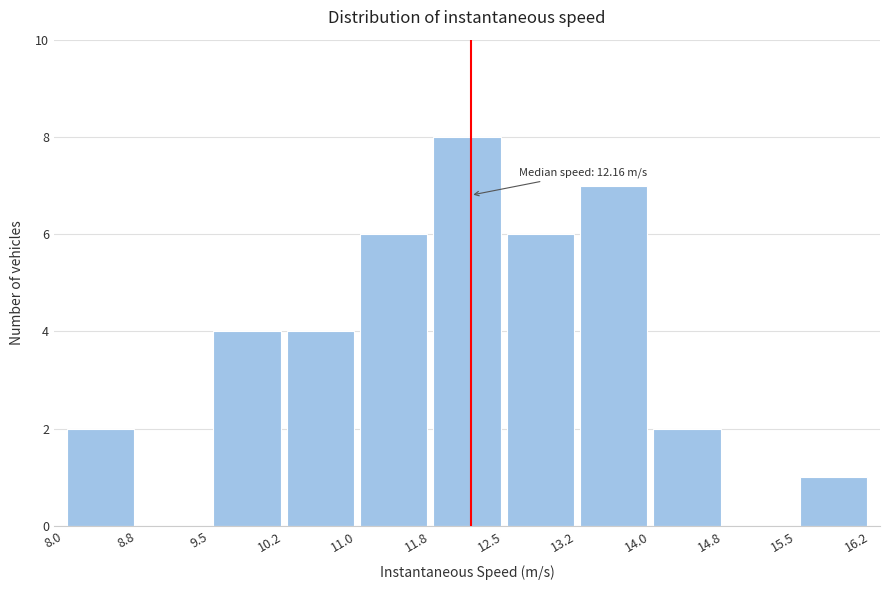

Which range on the x-axis has the tallest bar?

11.8 to 12.5